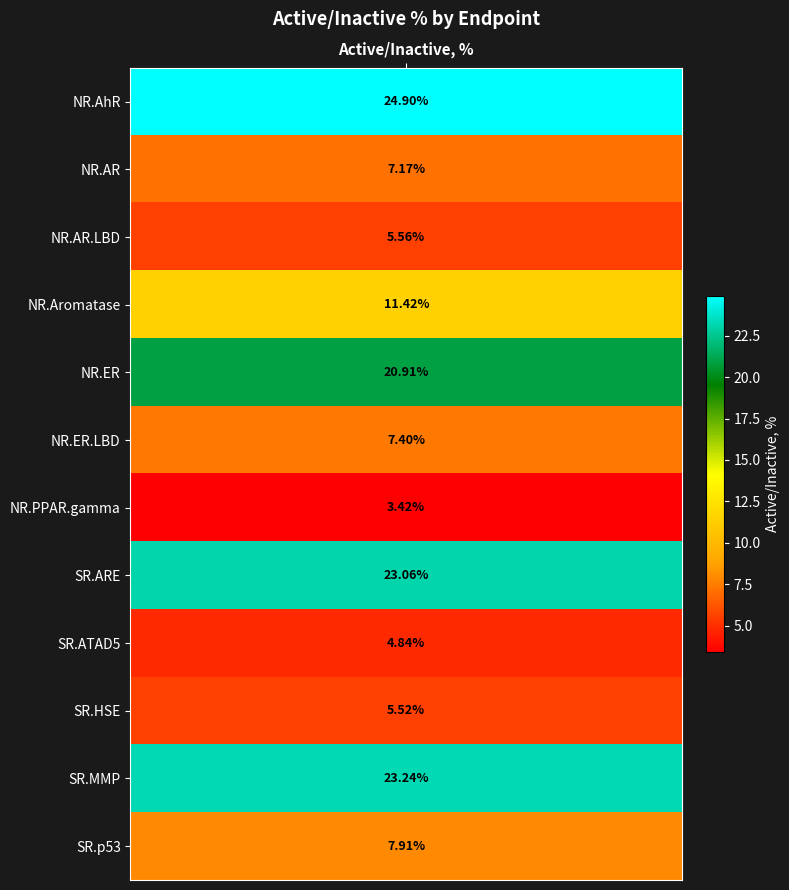

The chart shows a value of 4.8 at NR.PPAR.gamma. True or false?

False